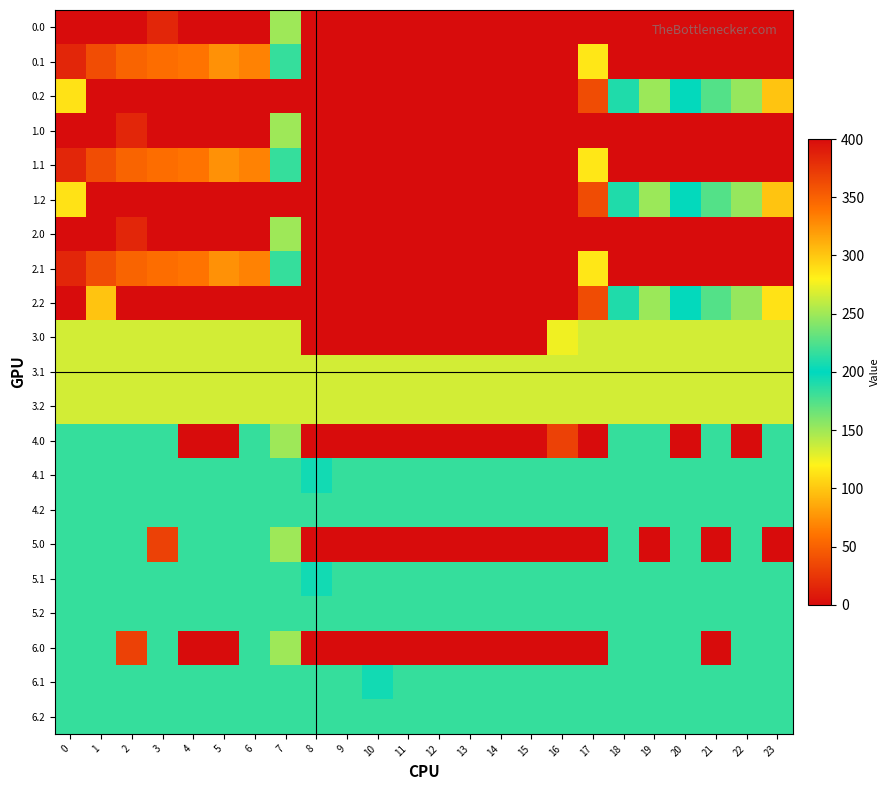

What is the spread (max minus min) of values at 0?

400.0